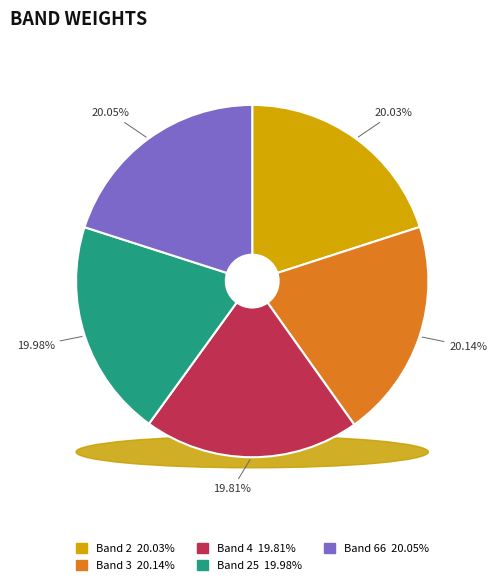

Which category has the biggest portion of the pie?

3